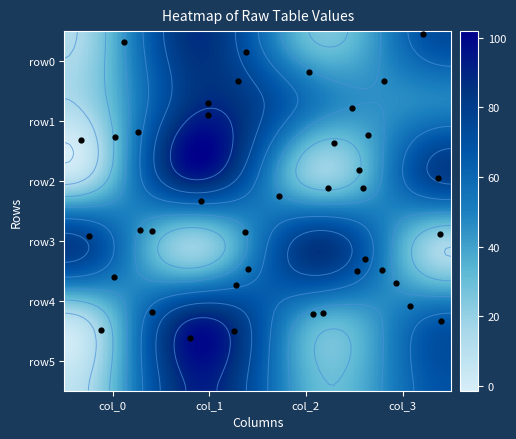

Which series has the largest range (max minus min)?

row2